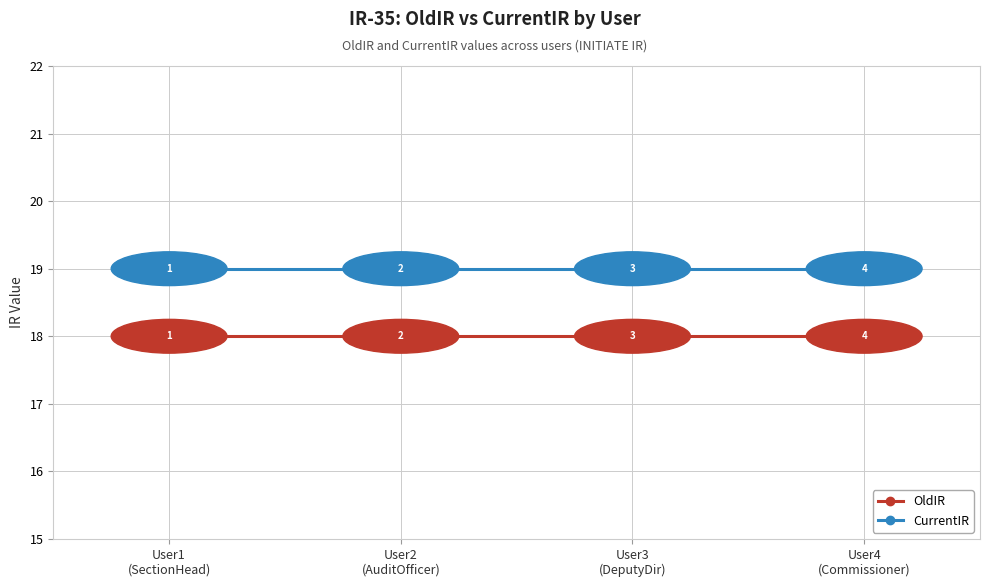

Is it true that CurrentIR equals 19 at User1
(SectionHead)?

True